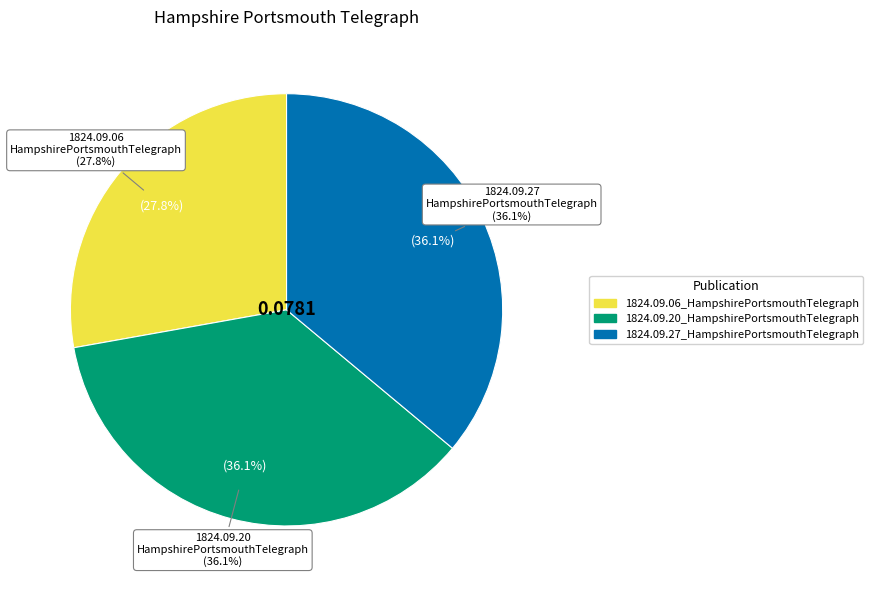

True or false: 1824.09.27_HampshirePortsmouthTelegraph accounts for 43% of the total.

False